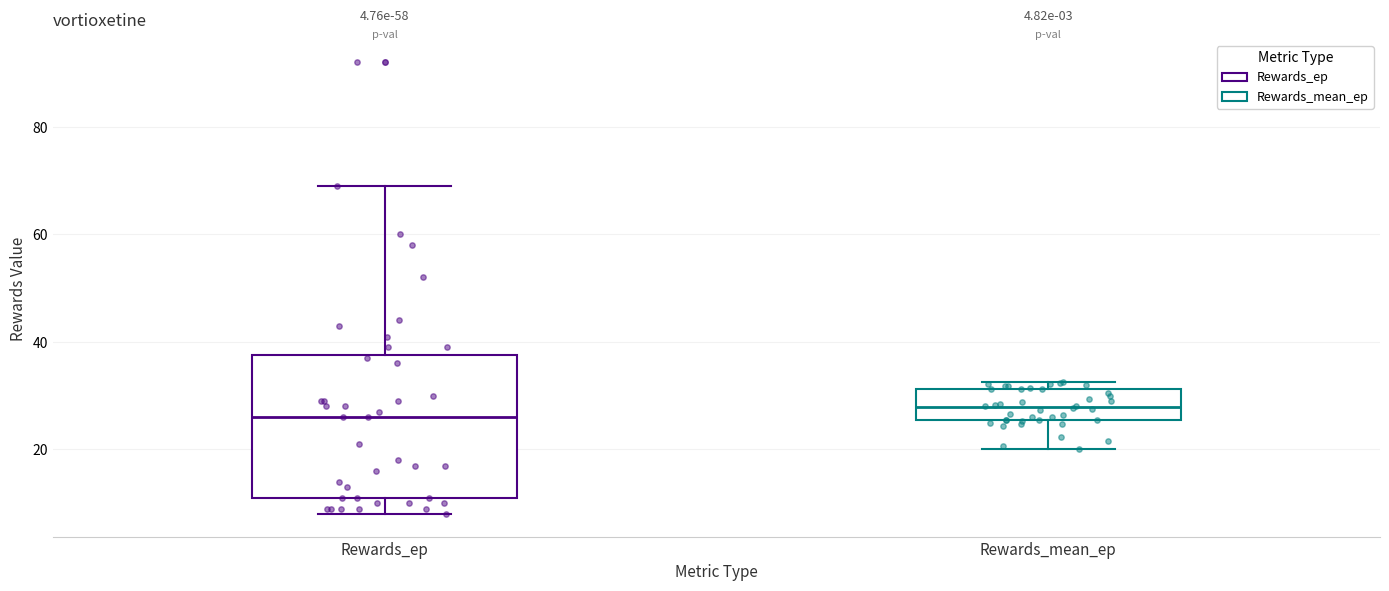

Which box is the tallest, from its lower edge to its upper edge?

Rewards_ep